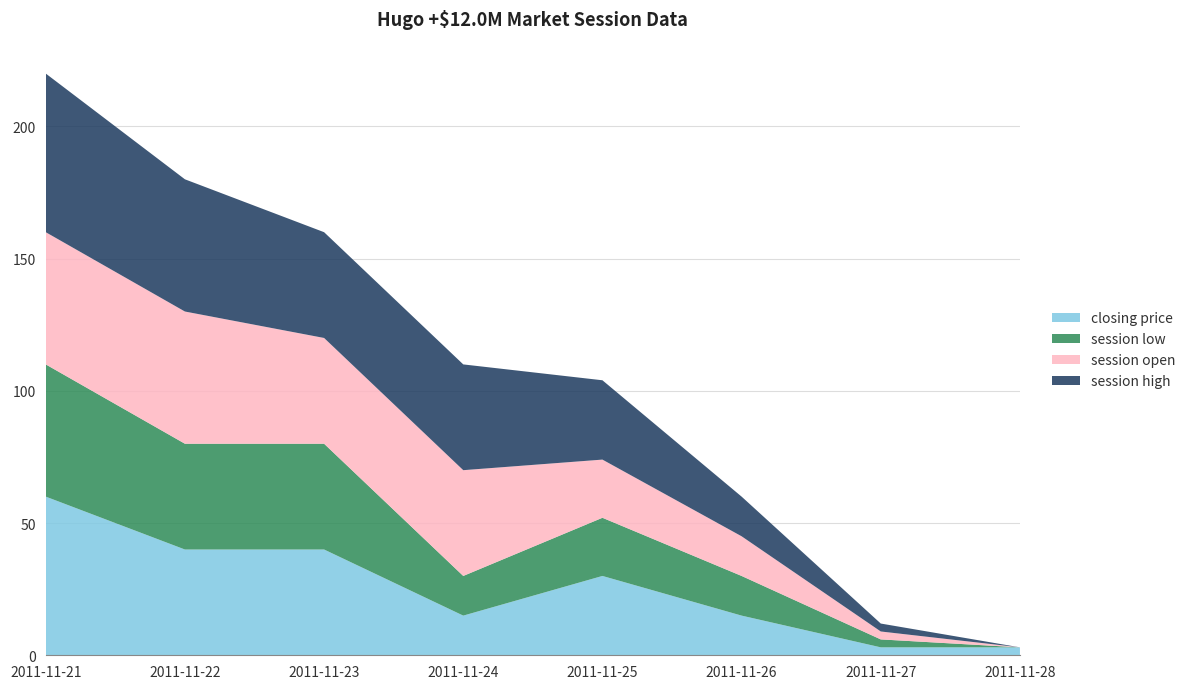

Reading left to right, what are all the values shown in this chart?

closing price: 60	40	40	15	30	15	3	3
session low: 50	40	40	15	22	15	3	0
session open: 50	50	40	40	22	15	3	0
session high: 60	50	40	40	30	15	3	0